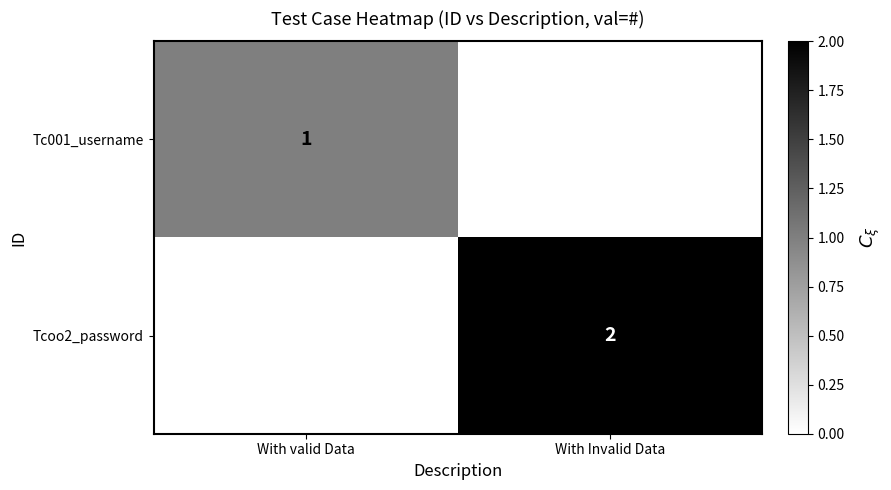

The Tcoo2_password series shows 1 at With Invalid Data. True or false?

False